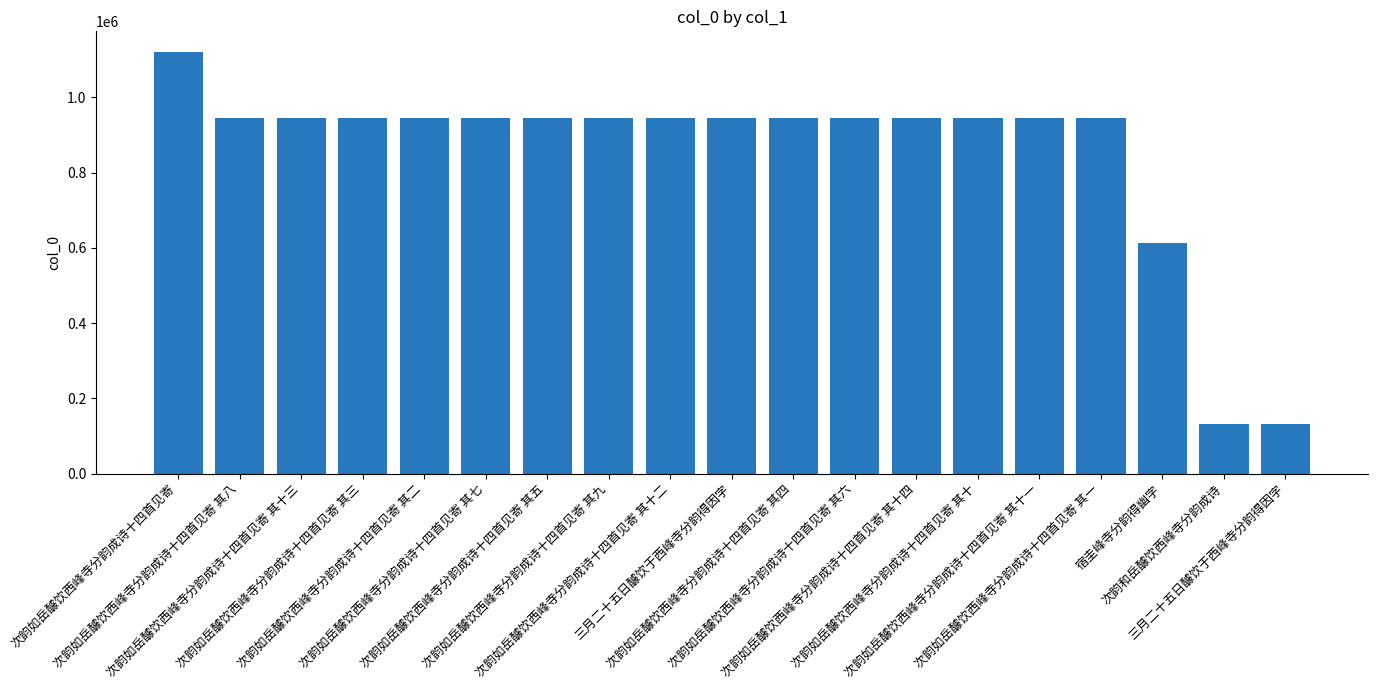

How many data points does each series have?

19